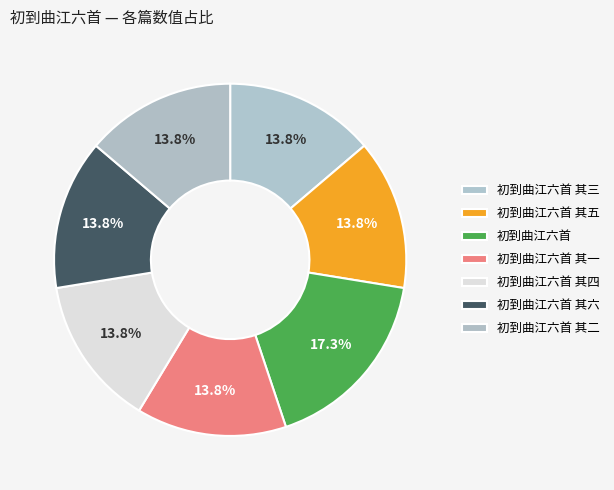

To the nearest percent, what portion does 初到曲江六首 其一 represent?

14%